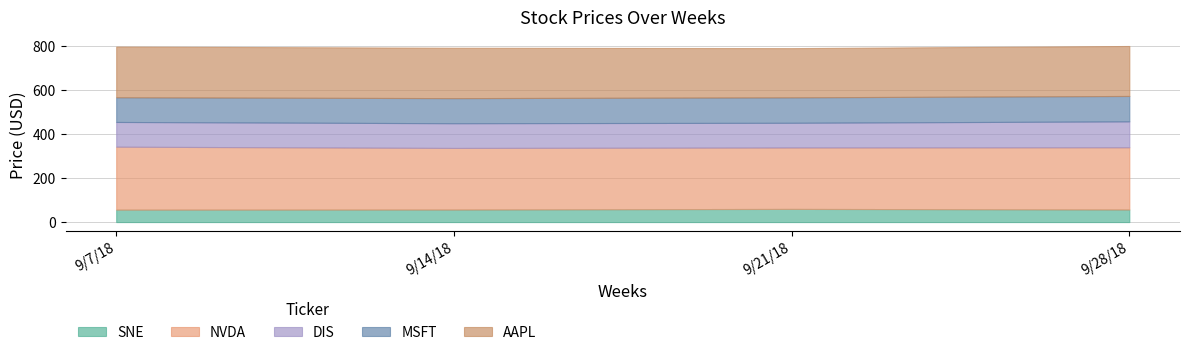

What is the sum of all SNE values?

229.8